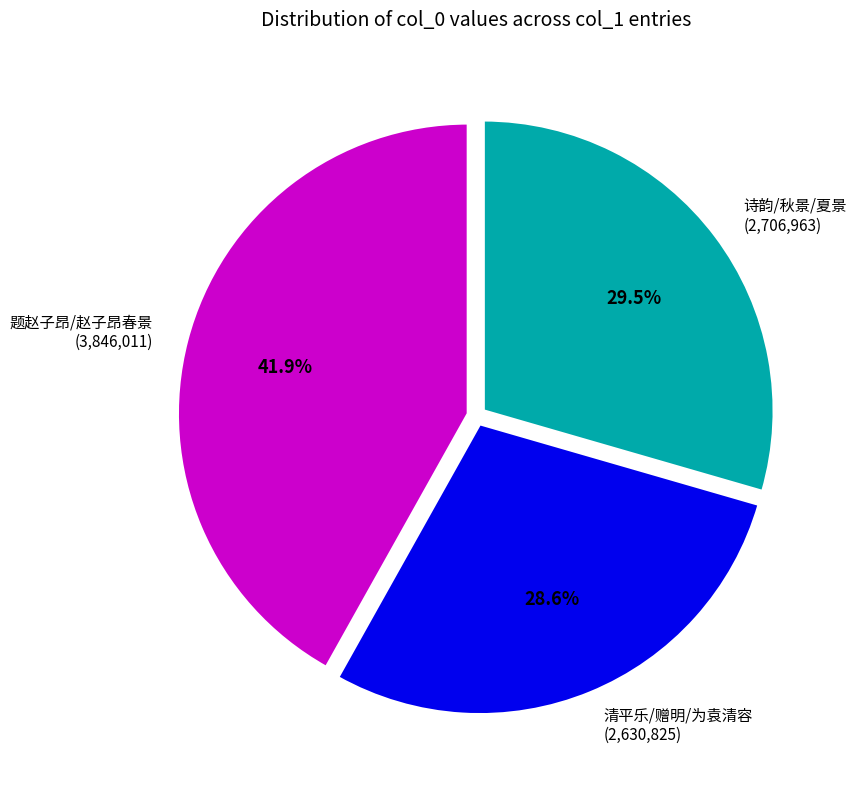

Which has a higher value, 诗韵/秋景/夏景 (2,706,963) or 题赵子昂/赵子昂春景 (3,846,011)?

题赵子昂/赵子昂春景 (3,846,011)